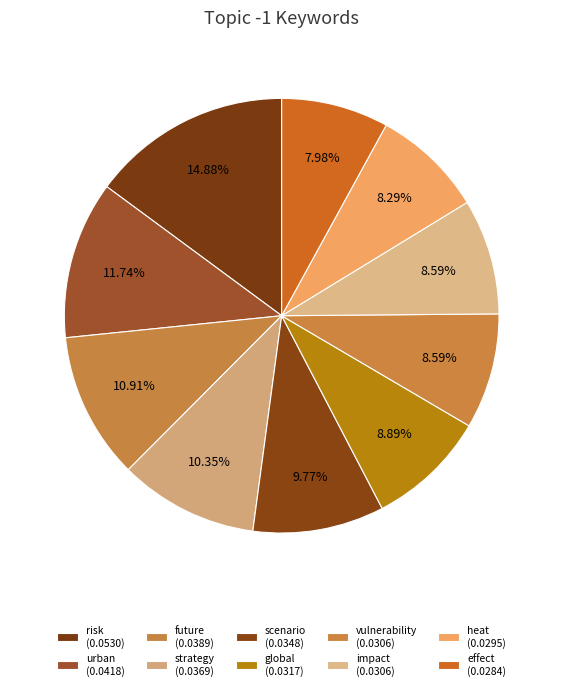

What is the smallest slice in the pie chart?

effect